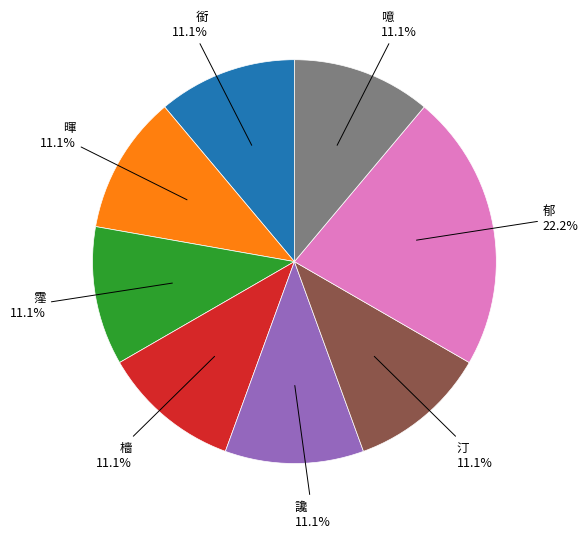

Does any single category account for the majority?

No